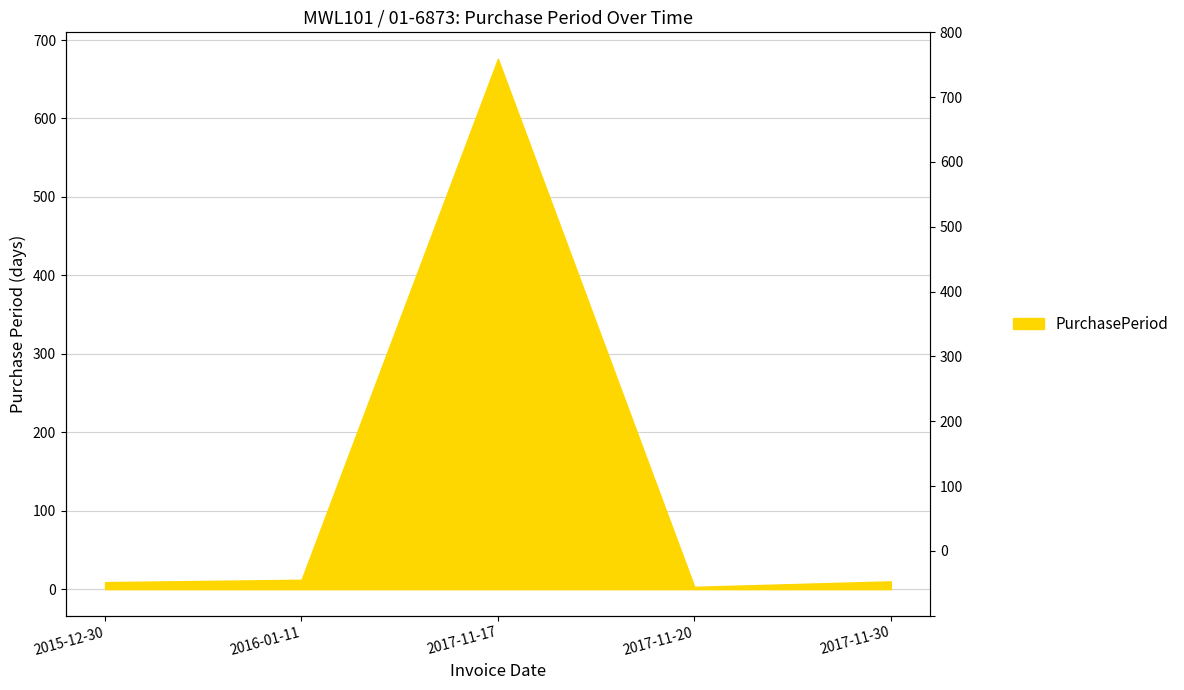

Is it true that the value at 2017-11-30 is 7?

False